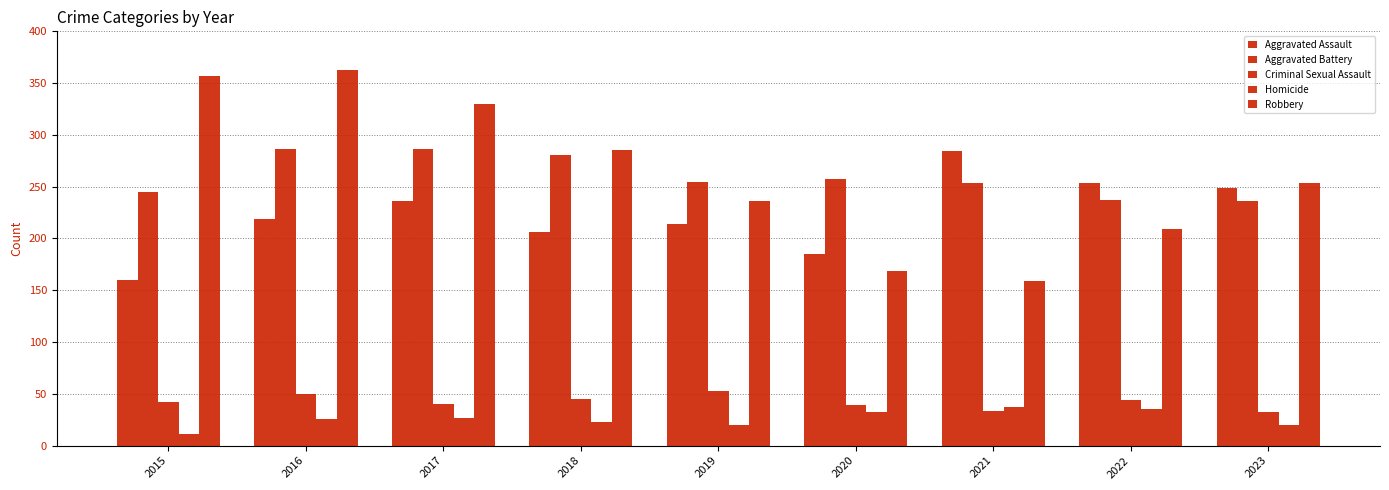

Are the bars horizontal?

No